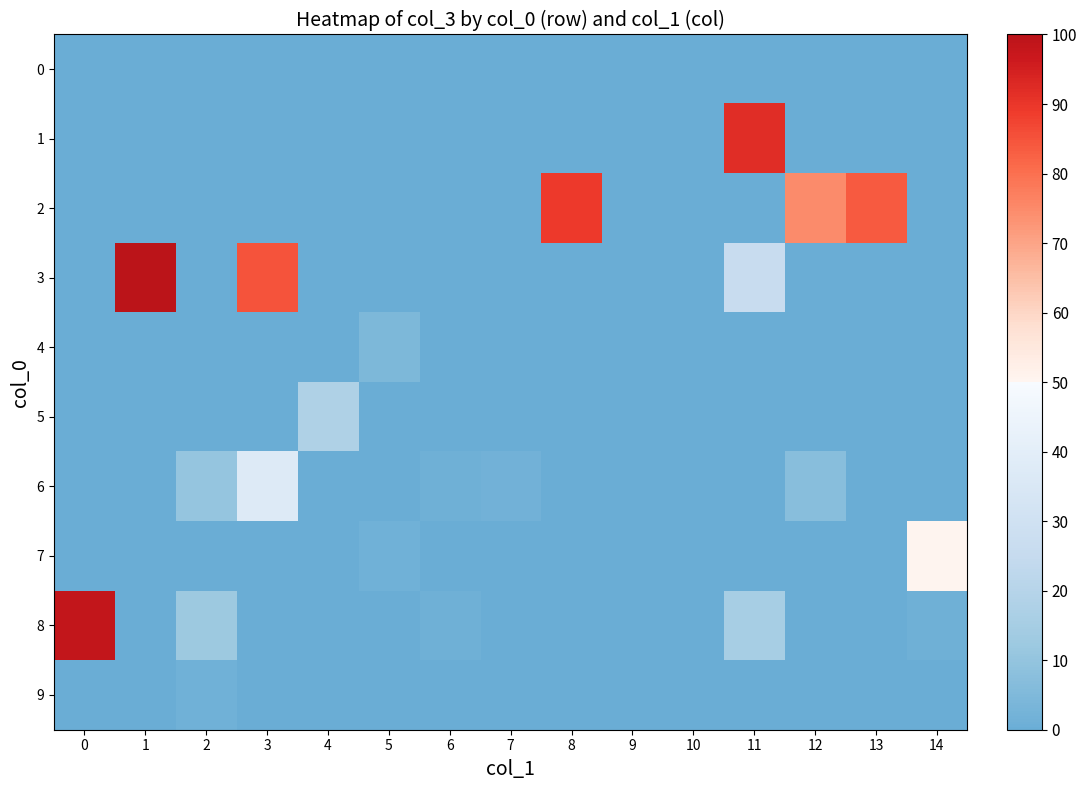

Reading left to right, list all the values displayed in this chart.

0: 0=0.0	1=0.0	2=0.0	3=0.0	4=0.0	5=0.0	6=0.0	7=0.0	8=0.0	9=0.0	10=0.0	11=0.0	12=0.0	13=0.0	14=0.0
1: 0=0.0	1=0.0	2=0.0	3=0.0	4=0.0	5=0.0	6=0.0	7=0.0	8=0.0	9=0.0	10=0.0	11=92.1	12=0.0	13=0.0	14=0.0
2: 0=0.0	1=0.0	2=0.0	3=0.0	4=0.0	5=0.0	6=0.0	7=0.0	8=89.3	9=0.0	10=0.0	11=0.0	12=74.7	13=83.9	14=0.0
3: 0=0.0	1=100.0	2=0.0	3=84.9	4=0.0	5=0.0	6=0.0	7=0.0	8=0.0	9=0.0	10=0.0	11=26.3	12=0.0	13=0.0	14=0.0
4: 0=0.0	1=0.0	2=0.0	3=0.0	4=0.0	5=4.4	6=0.0	7=0.0	8=0.0	9=0.0	10=0.1	11=0.0	12=0.0	13=0.0	14=0.0
5: 0=0.0	1=0.0	2=0.0	3=0.0	4=17.6	5=0.2	6=0.0	7=0.0	8=0.0	9=0.0	10=0.0	11=0.0	12=0.0	13=0.0	14=0.0
6: 0=0.0	1=0.0	2=10.5	3=37.0	4=0.0	5=0.0	6=1.0	7=1.9	8=0.0	9=0.0	10=0.0	11=0.0	12=7.2	13=0.0	14=0.0
7: 0=0.0	1=0.0	2=0.0	3=0.0	4=0.0	5=1.3	6=0.0	7=0.0	8=0.0	9=0.0	10=0.0	11=0.0	12=0.0	13=0.0	14=50.7
8: 0=98.1	1=0.0	2=12.2	3=0.0	4=0.0	5=0.0	6=1.1	7=0.0	8=0.0	9=0.0	10=0.0	11=15.6	12=0.0	13=0.0	14=1.1
9: 0=0.0	1=0.0	2=1.3	3=0.0	4=0.0	5=0.0	6=0.0	7=0.0	8=0.0	9=0.0	10=0.0	11=0.0	12=0.0	13=0.0	14=0.0